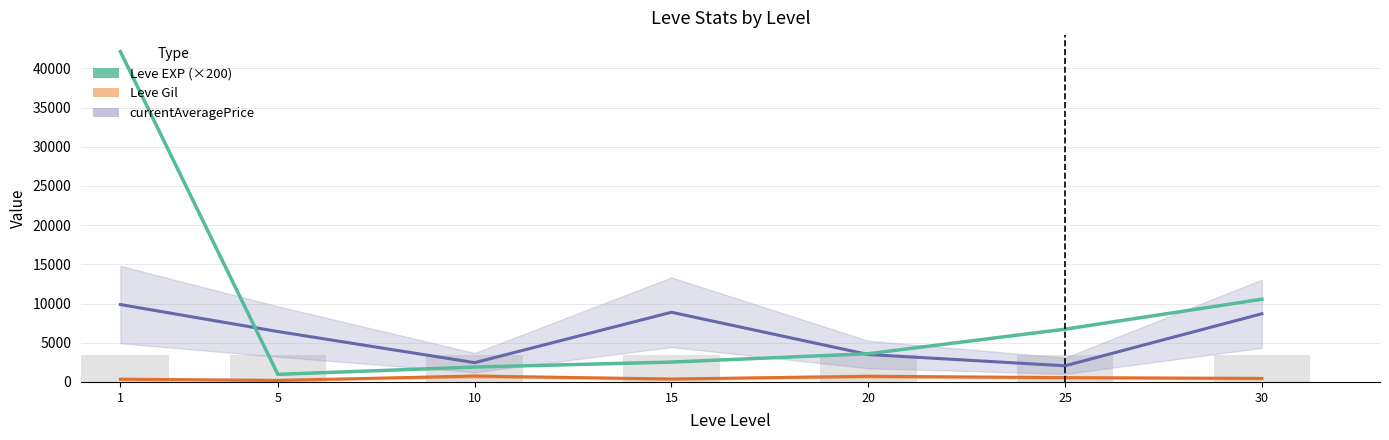

What is the greatest value displayed?

42133.3